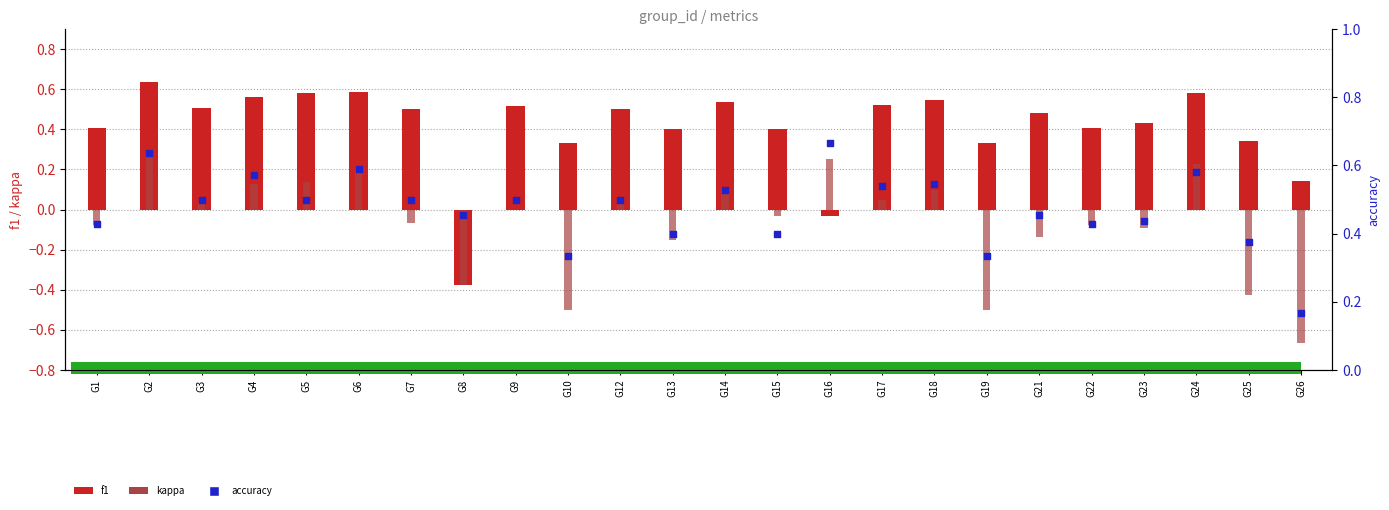

Which series has the largest total across all categories?

accuracy